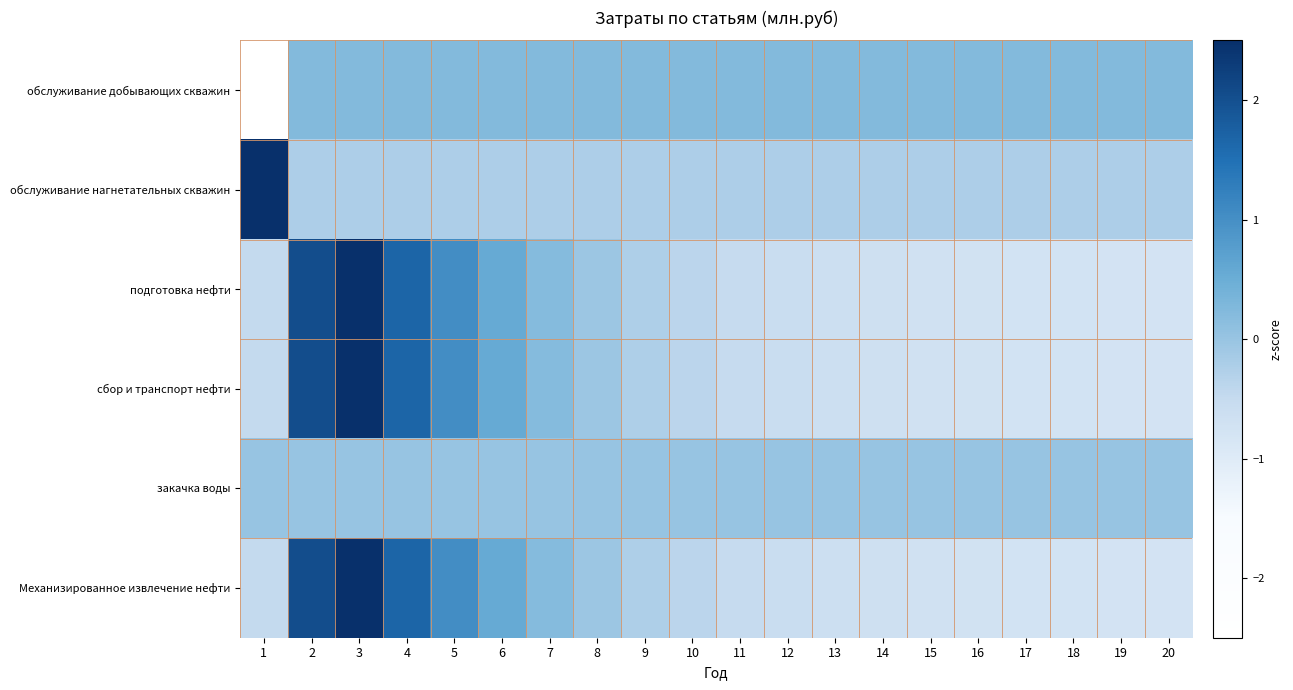

Between 15 and 19, which is larger?

15